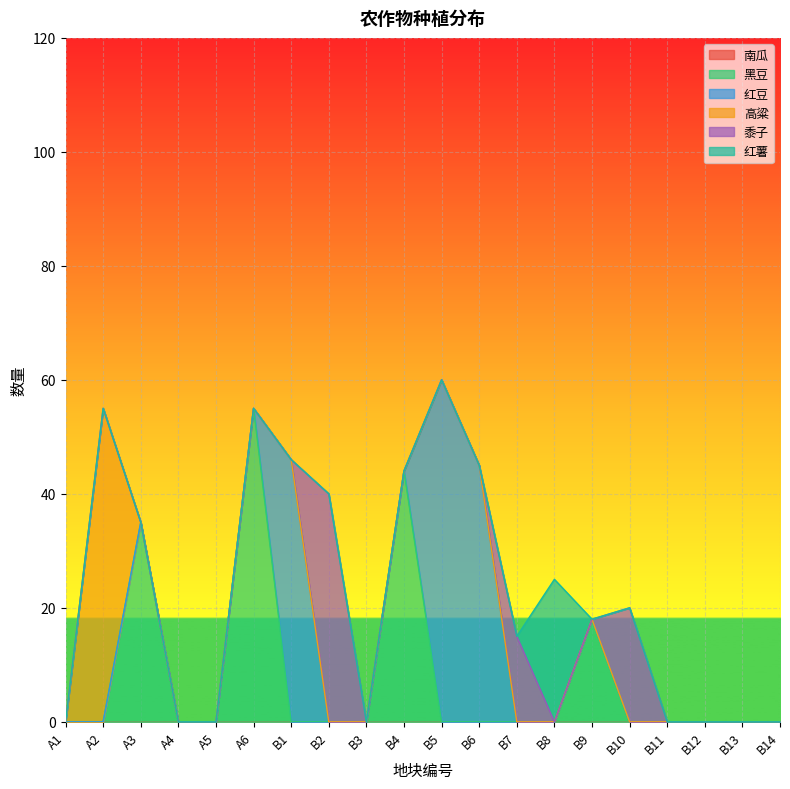

Is it true that 红豆 equals 0 at B11?

True